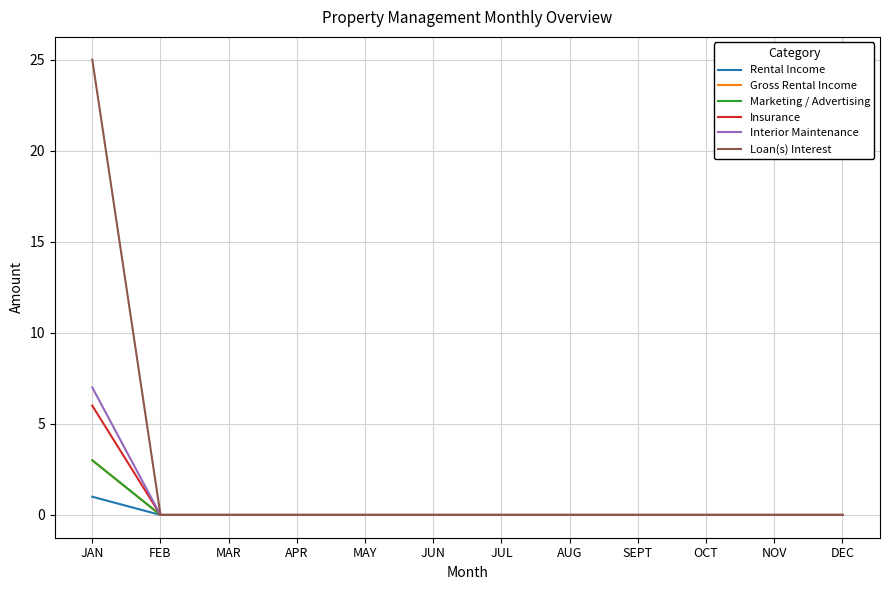

Does the chart have visible grid lines?

Yes